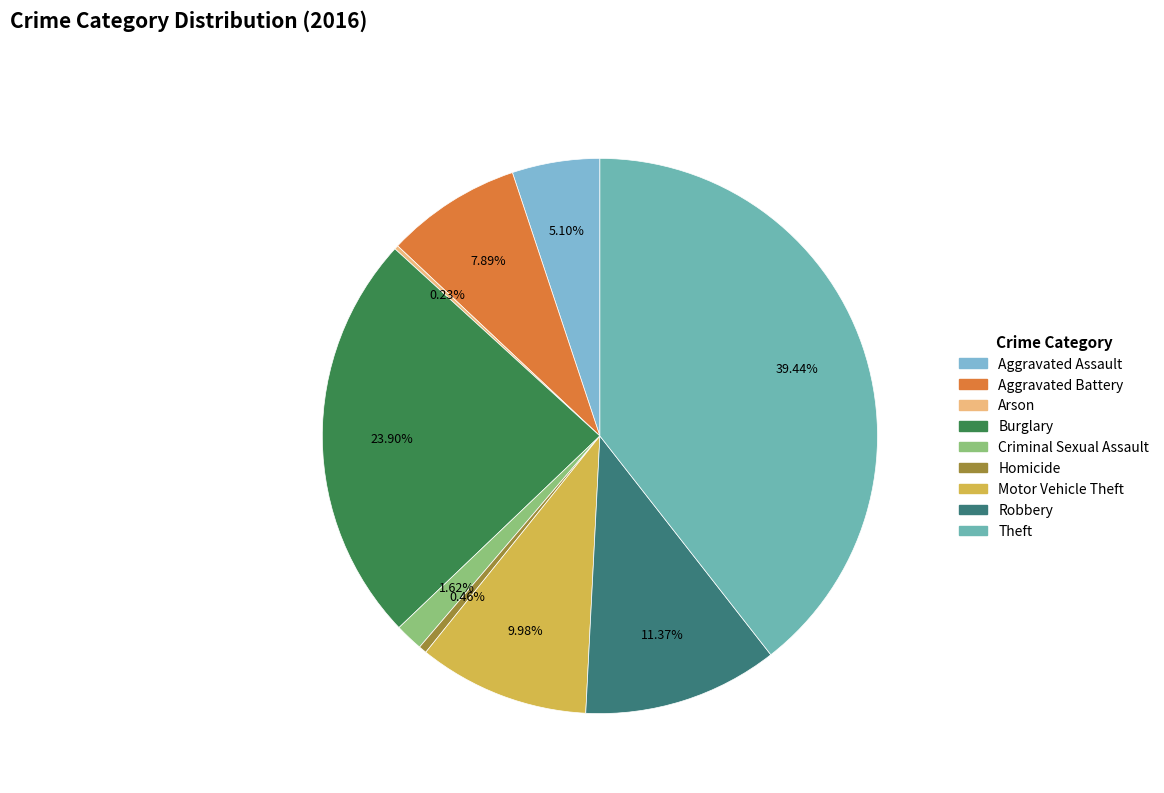

How many slices are in this pie chart?

9